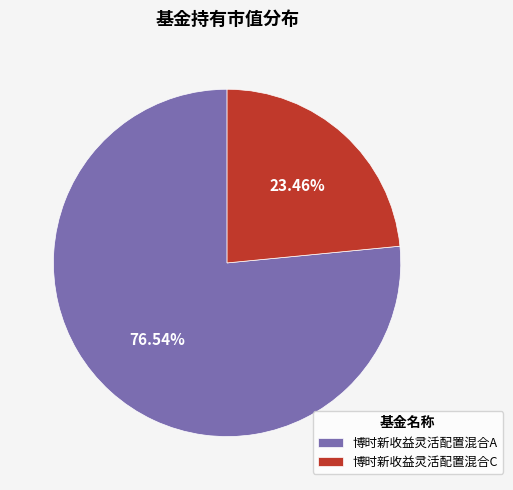

Approximately how many times larger is the value at 博时新收益灵活配置混合C compared to 博时新收益灵活配置混合A?

0.3